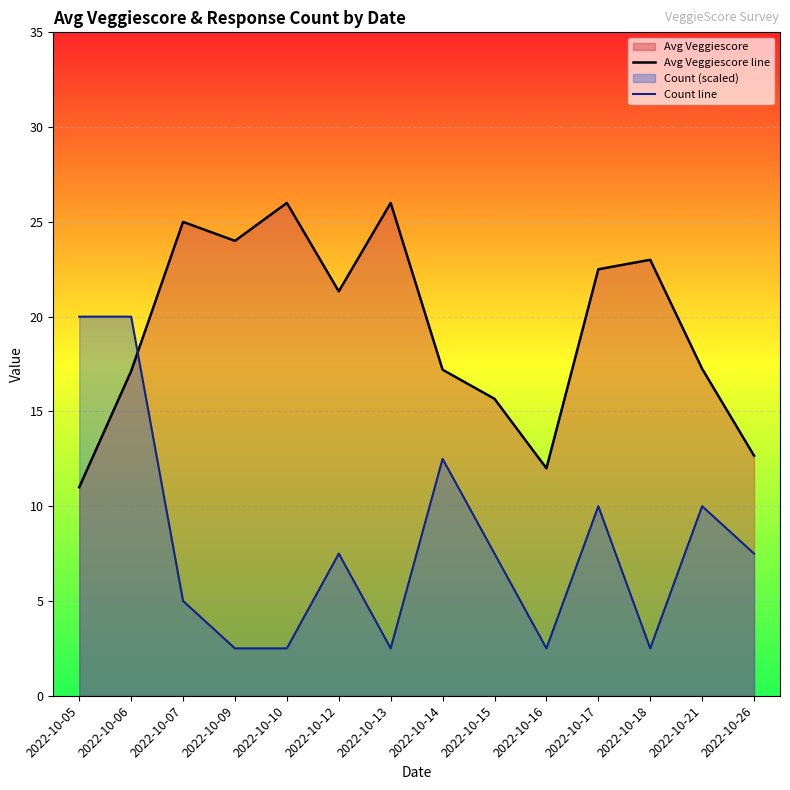

At which label is Avg Veggiescore line closest to 18?

2022-10-21